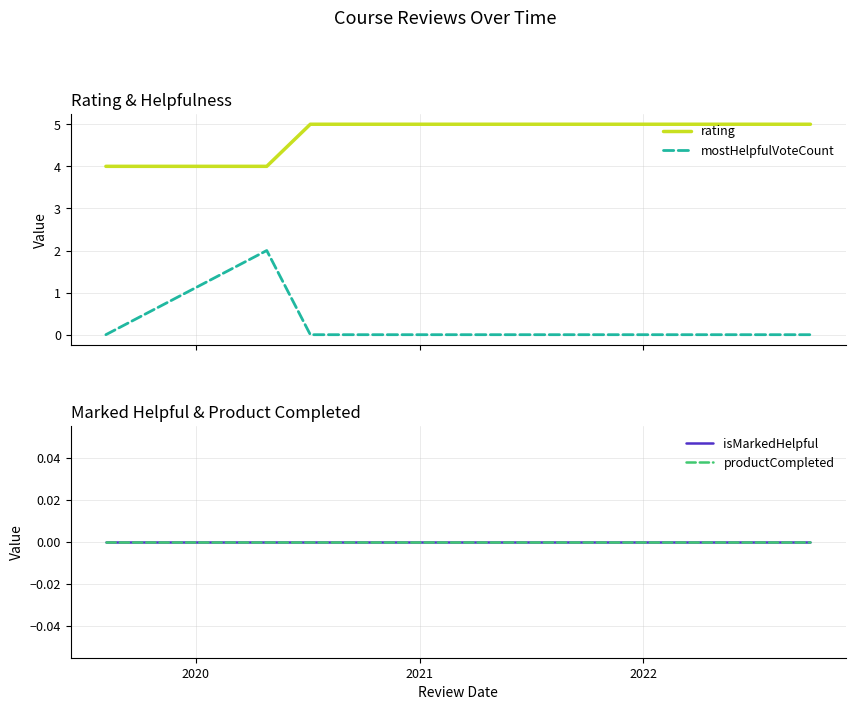

What are all the series names shown in the legend?

rating, mostHelpfulVoteCount, isMarkedHelpful, productCompleted